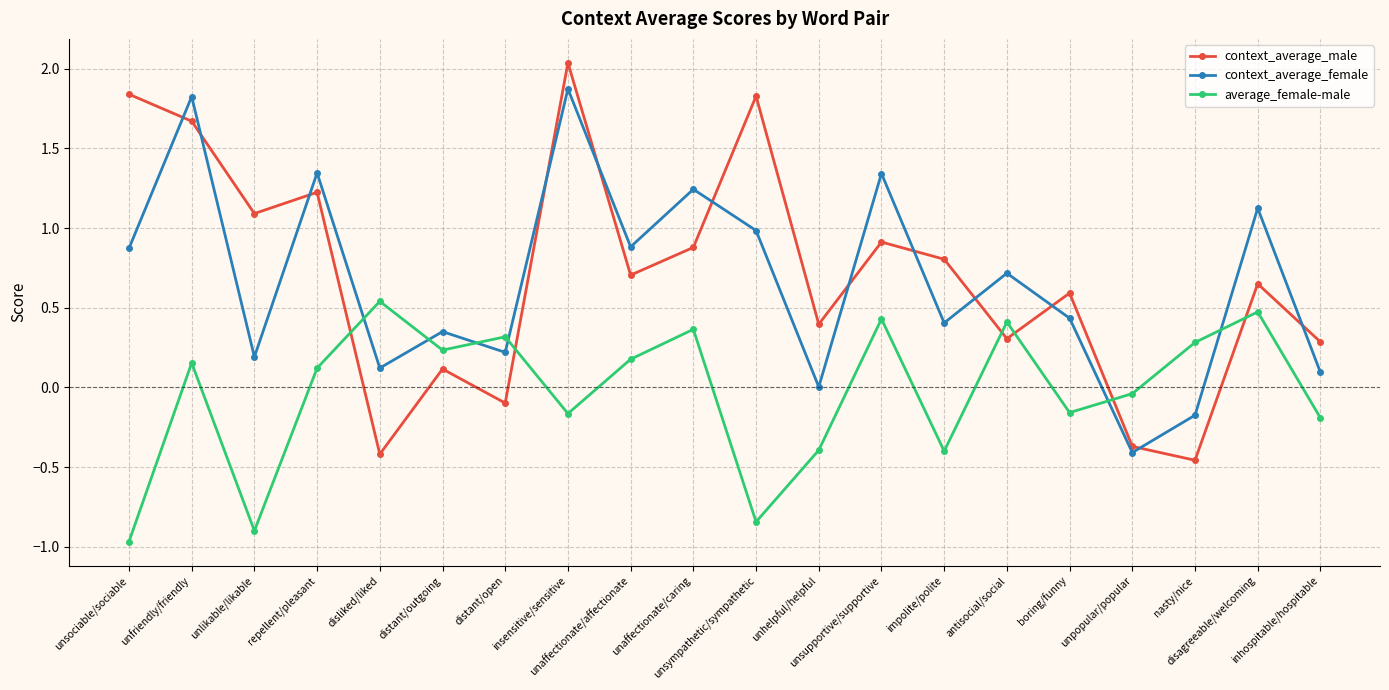

What is the difference between the highest and lowest values at unsupportive/supportive?

0.9